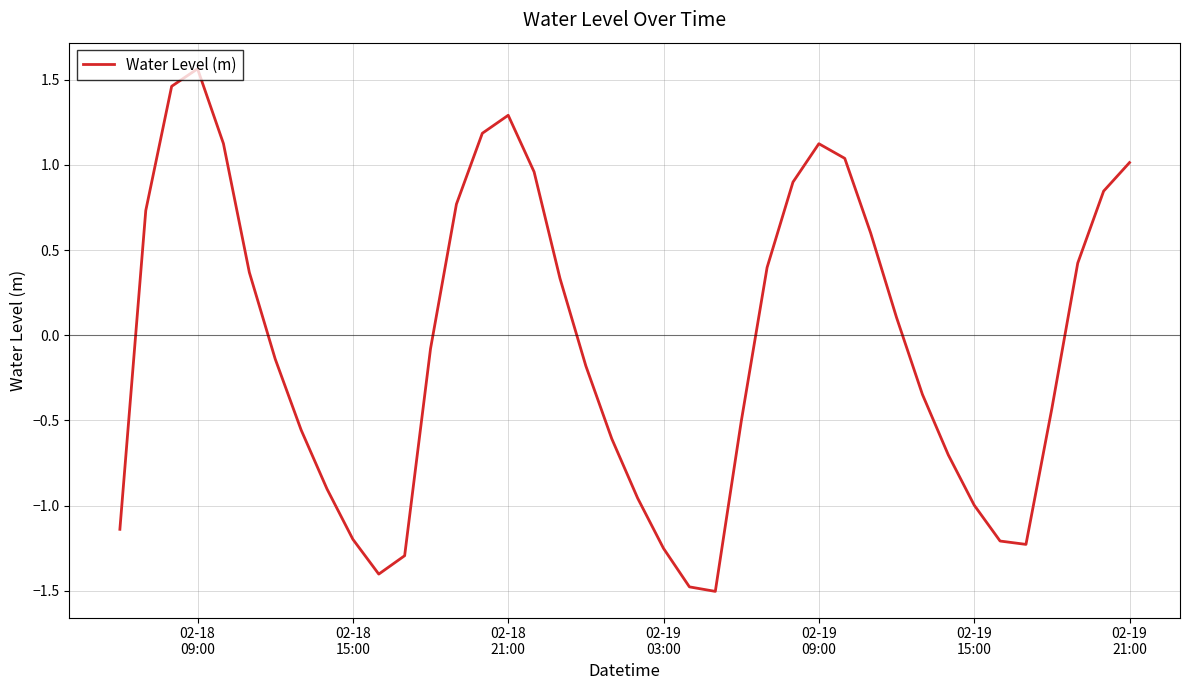

What is the difference between the maximum and minimum values?

3.1